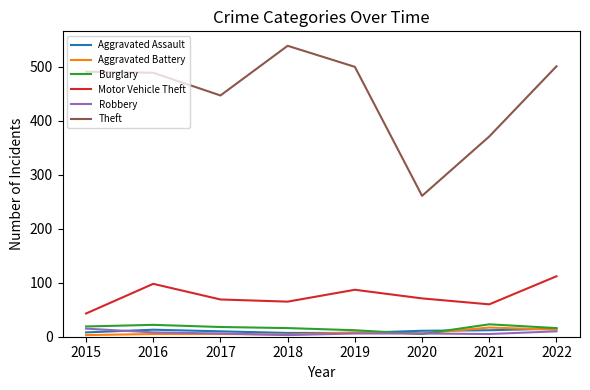

Count the number of data series in this chart.

6